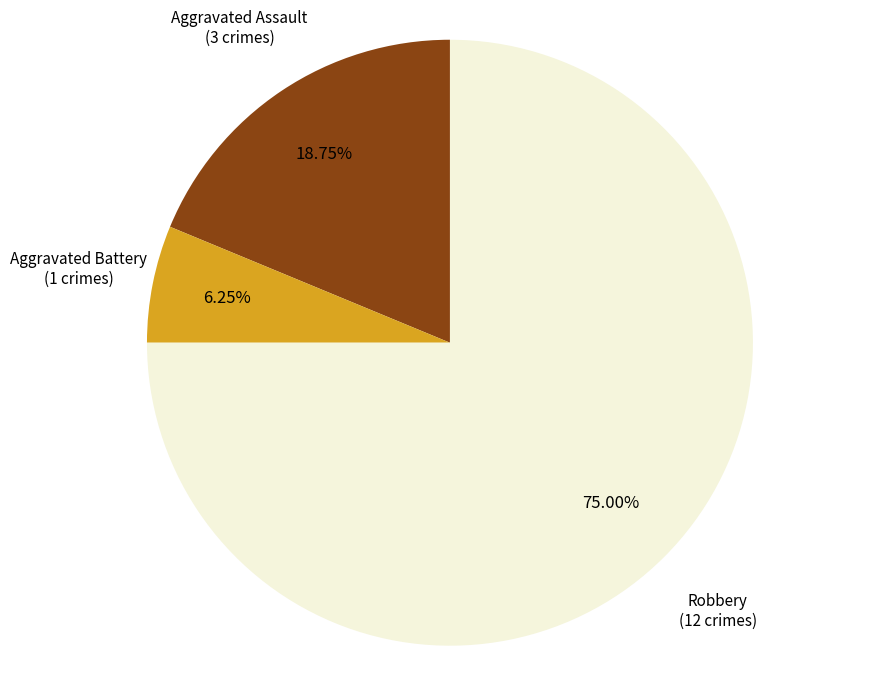

Does any single category account for the majority?

Yes